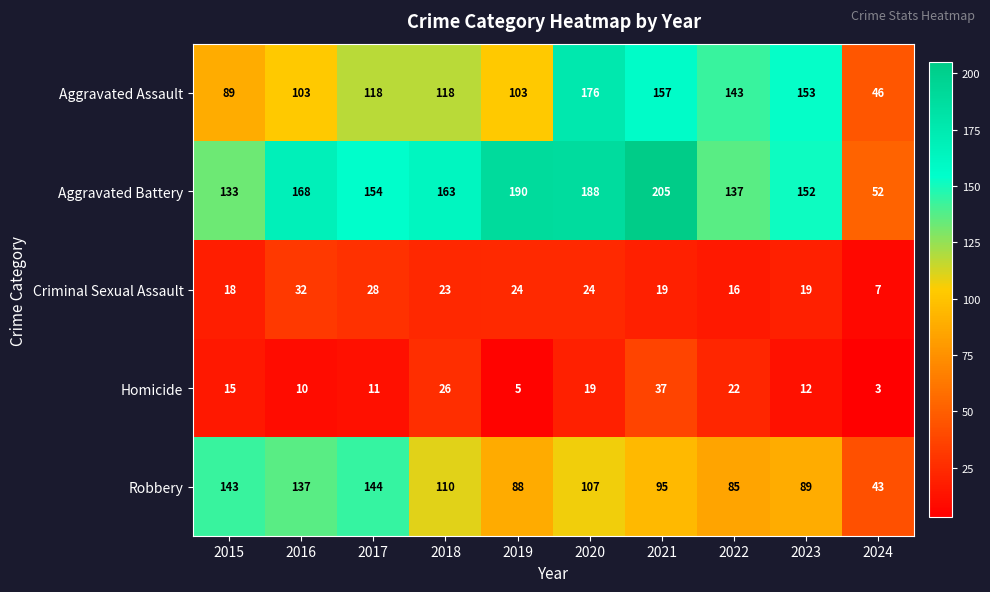

What is the average value of the Homicide series?

16